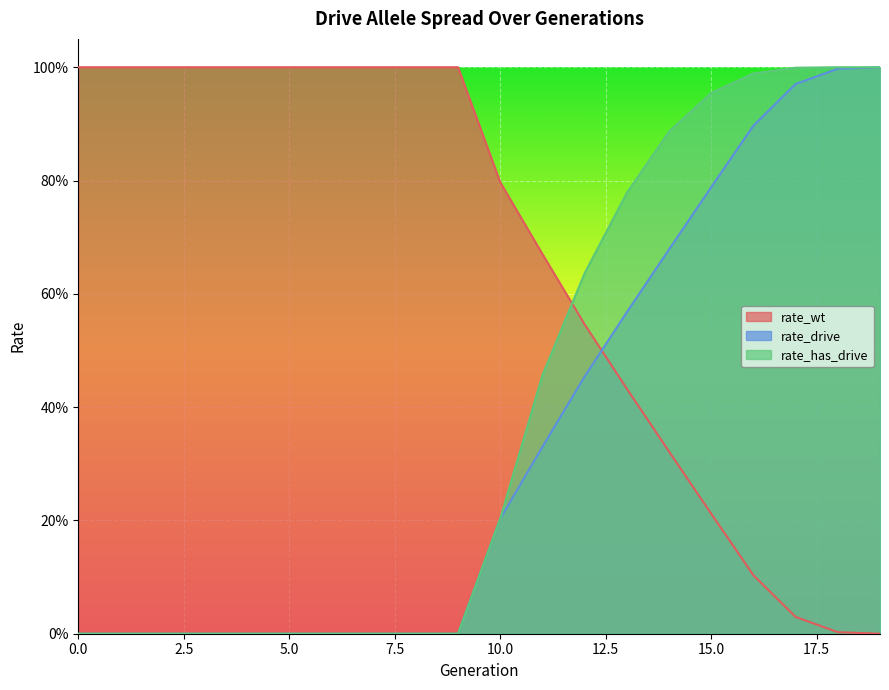

Between 10 and 8, which is larger?

8